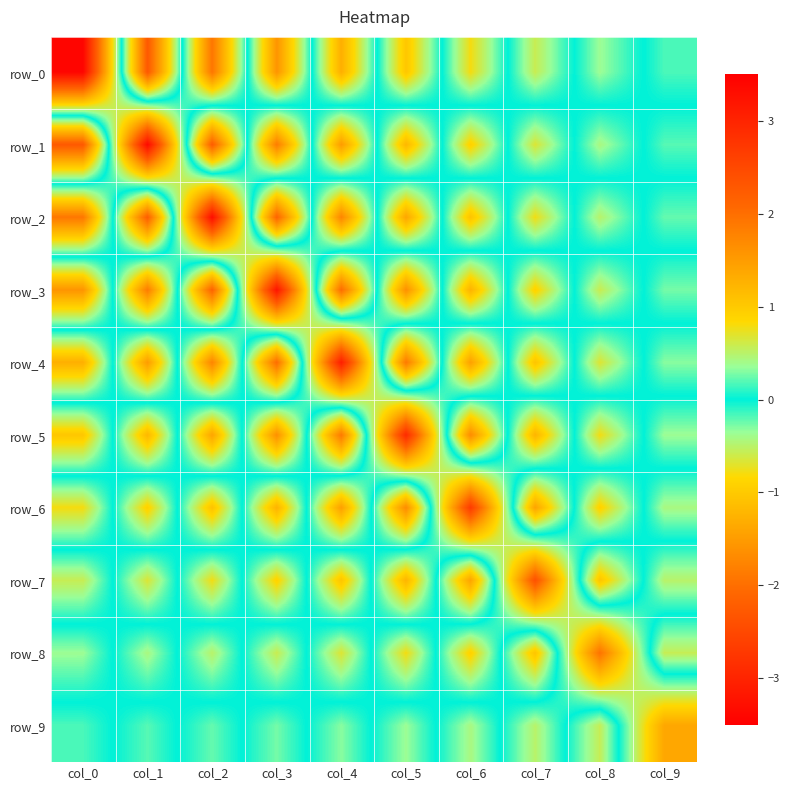

Is it true that row_7 equals -2.5 at col_6?

False